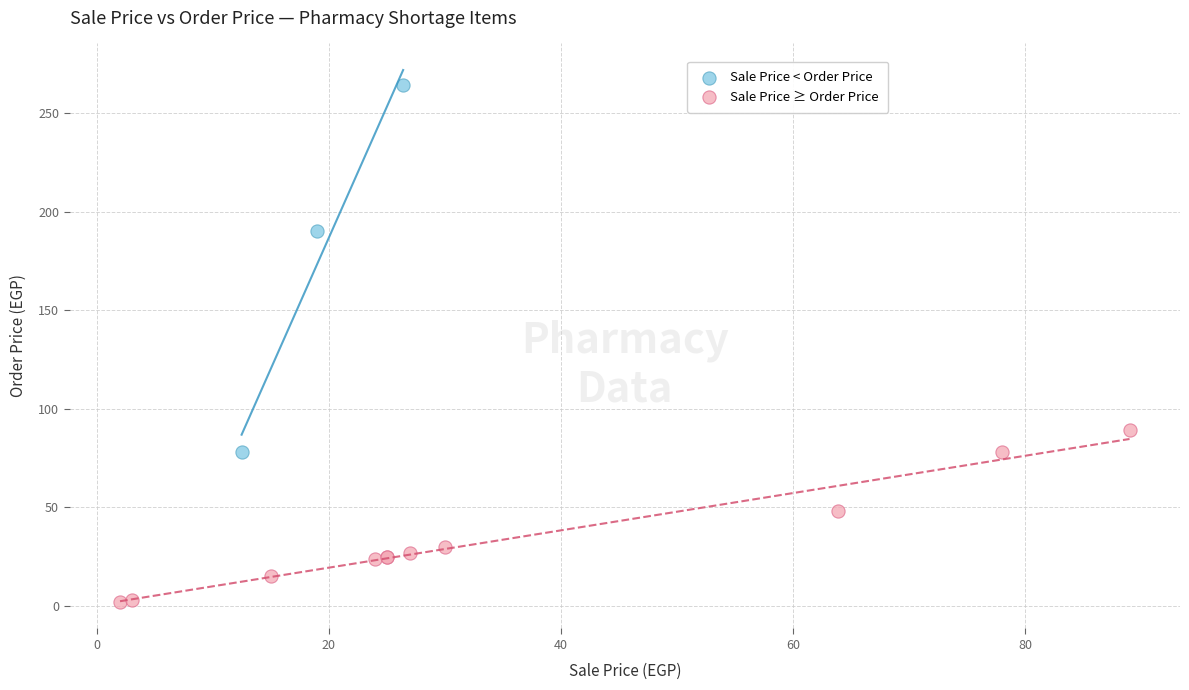

Which series contains the highest Y value?

Sale Price < Order Price